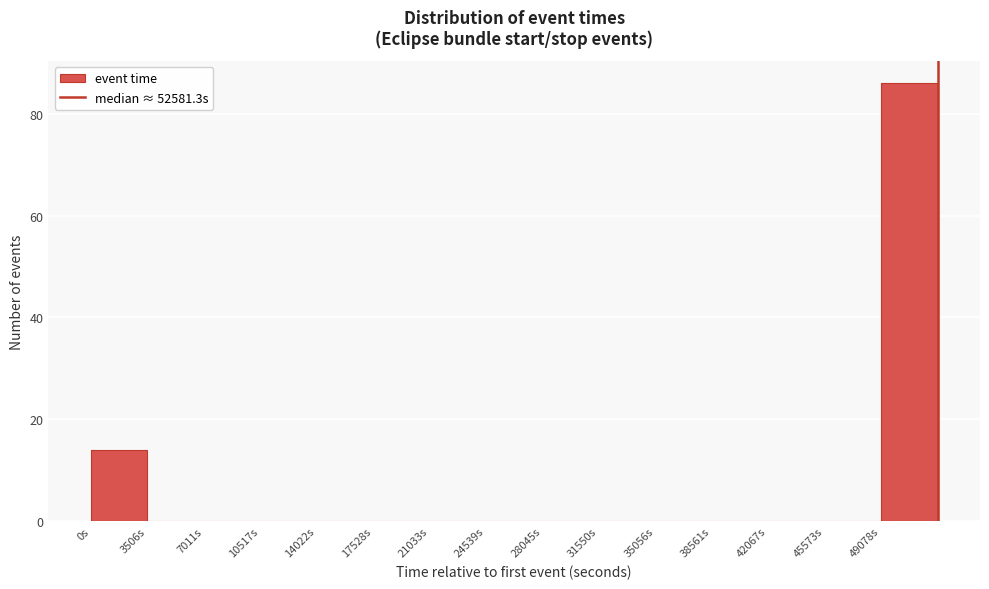

Reading left to right, list every bar in this chart as the range it spans on the x-axis followed by its height. Neither the bar edges nor the heights are printed on the chart, so give them approximately, as read against the axes.

0 to 3500: 14
3500 to 7000: 0
7000 to 10500: 0
10500 to 14000: 0
14000 to 17500: 0
17500 to 21000: 0
21000 to 24500: 0
24500 to 28000: 0
28000 to 31500: 0
31500 to 35000: 0
35000 to 38500: 0
38500 to 42000: 0
42000 to 45500: 0
45500 to 49000: 0
49000 to 52500: 86